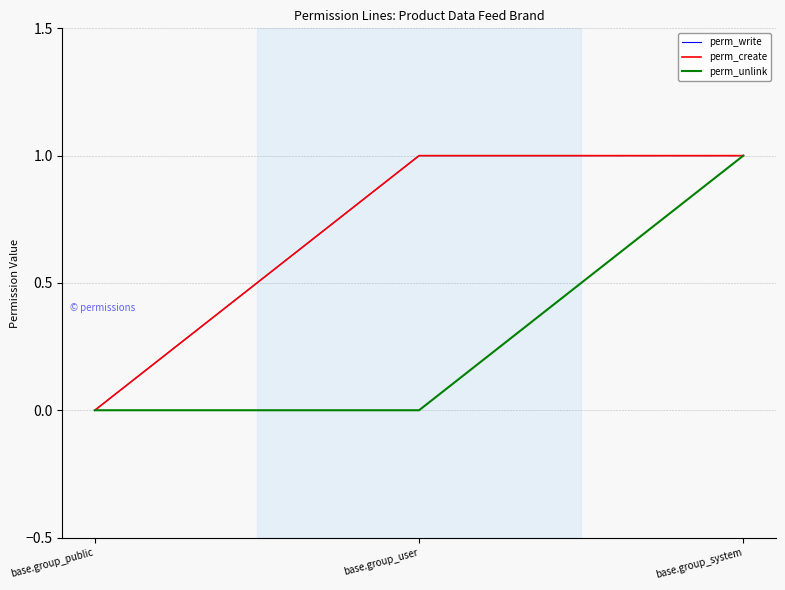

Is this an area chart (filled region under the line)?

No